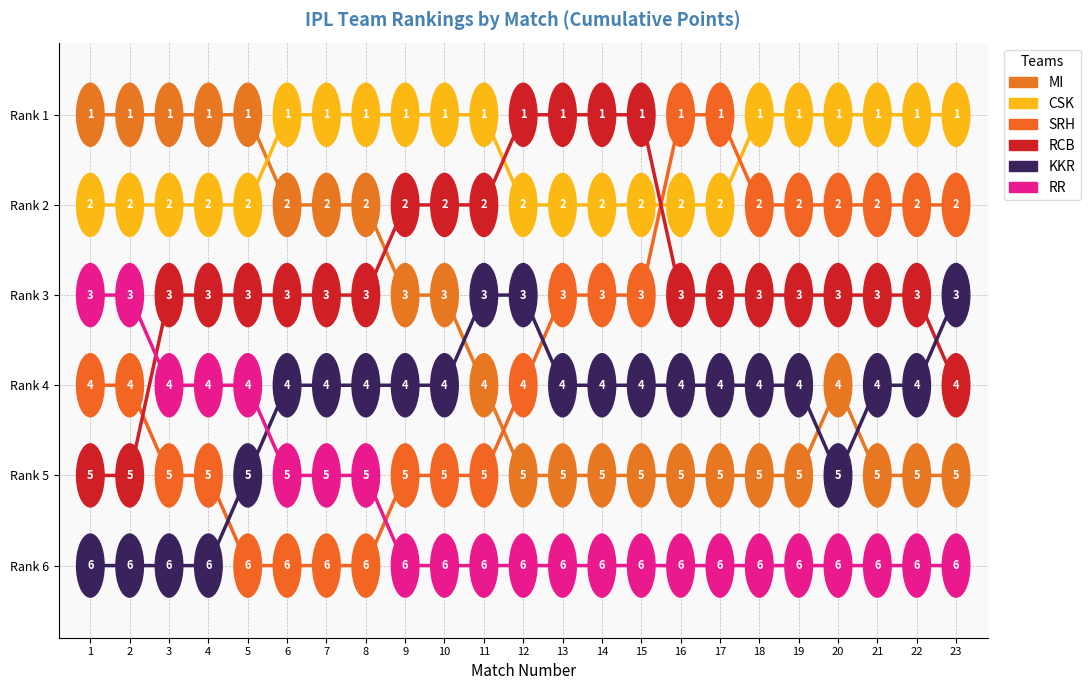

Does the chart display data point markers on the line(s)?

No